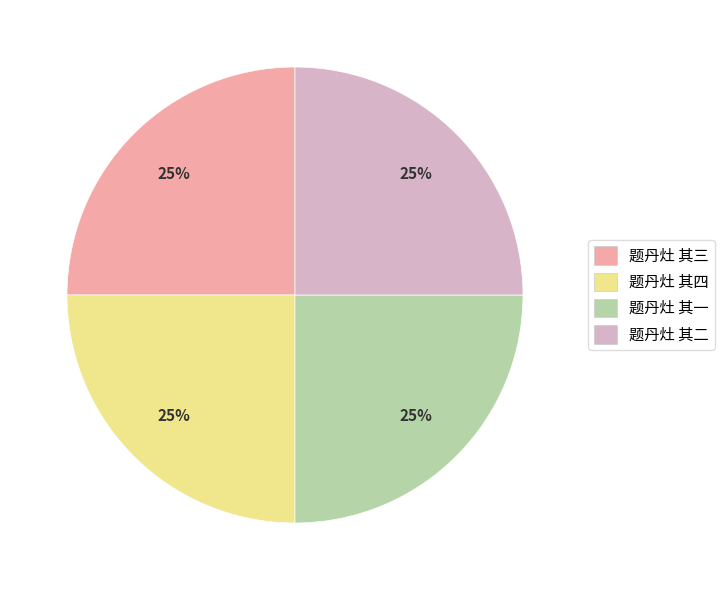

Is there any slice that represents more than half of the pie?

No